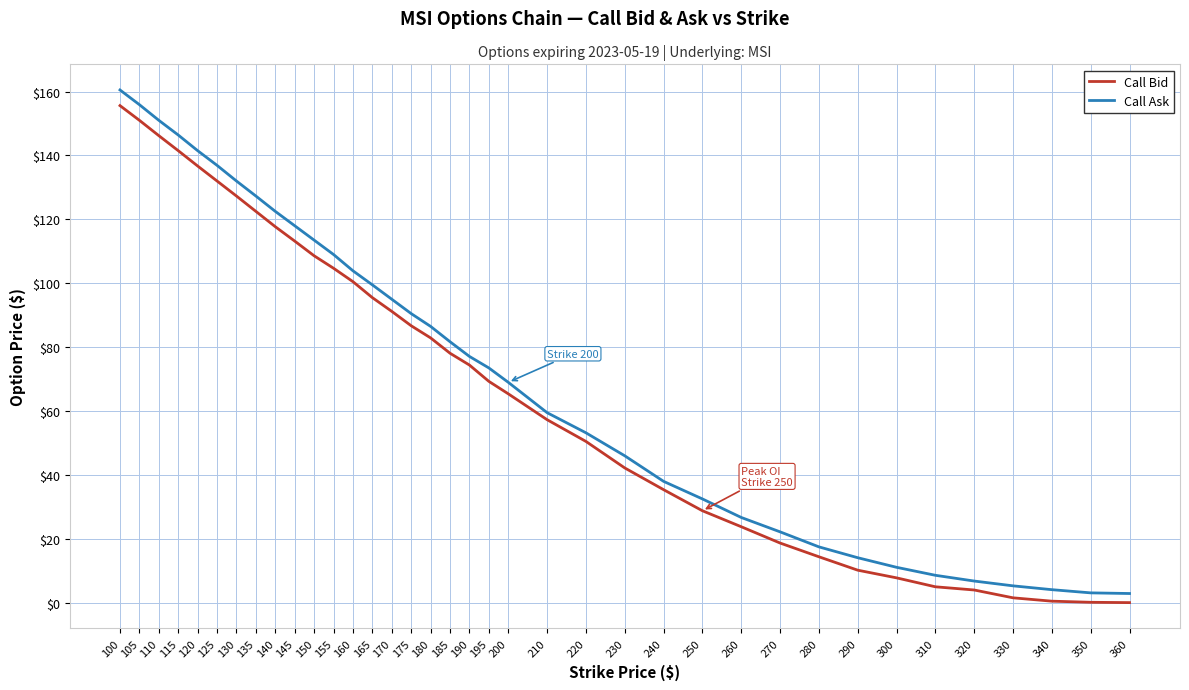

What is the difference between the maximum and minimum values in the Call Ask series?

157.6